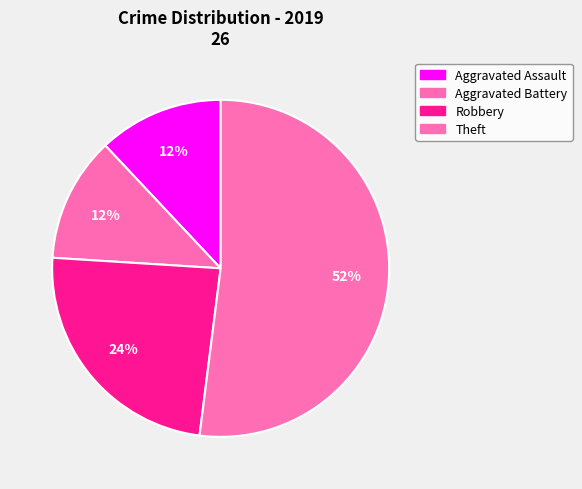

How many slices are in this pie chart?

4